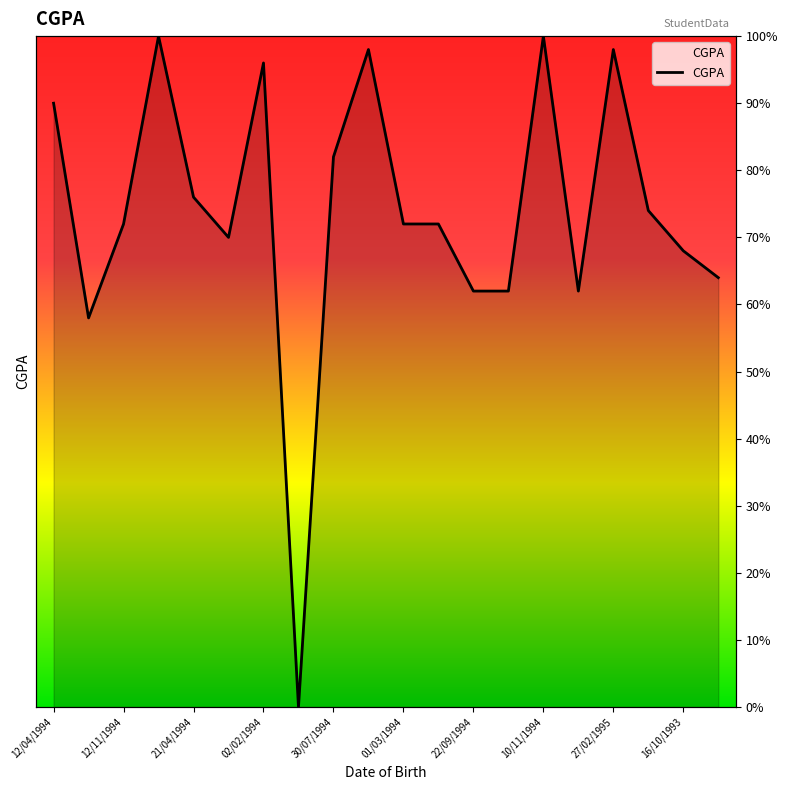

How many points are lower than both their immediate neighbors (excluding endpoints)?

4